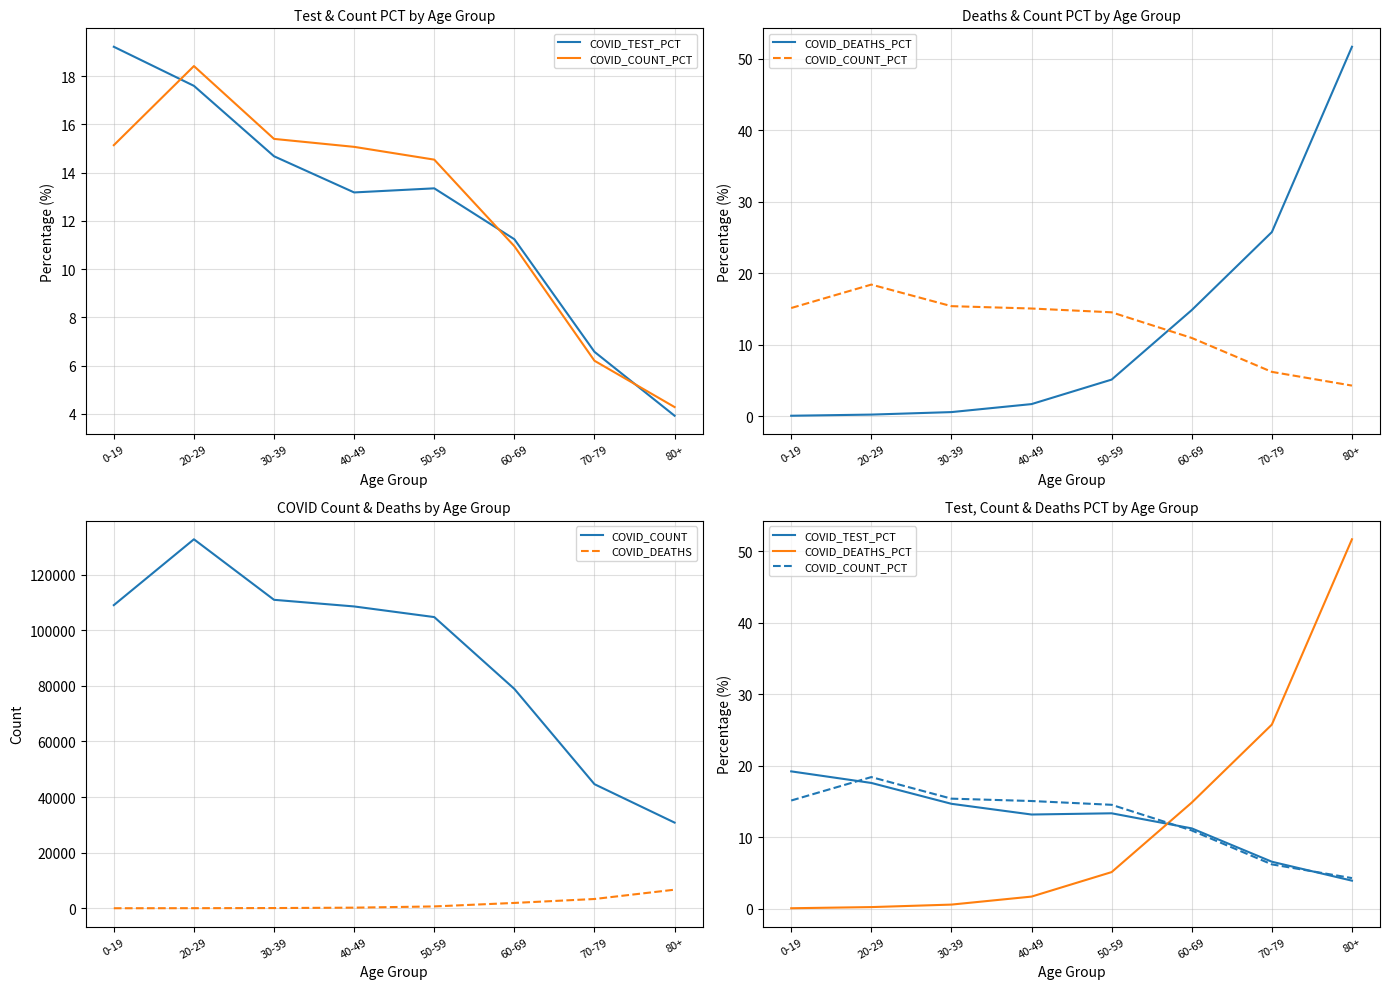

Where is COVID_TEST_PCT nearest to the value 11?

60-69